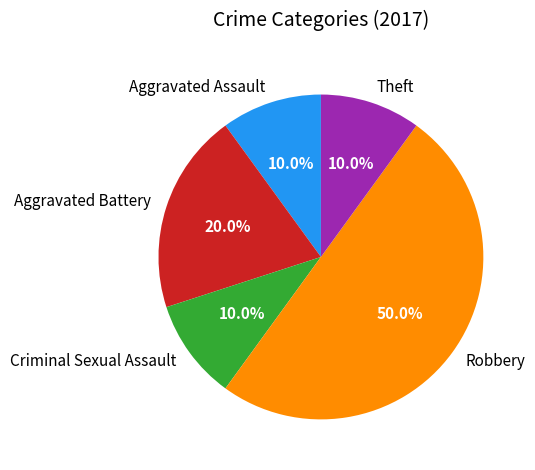

To the nearest percent, what is the combined percentage of Aggravated Battery and Aggravated Assault?

30%